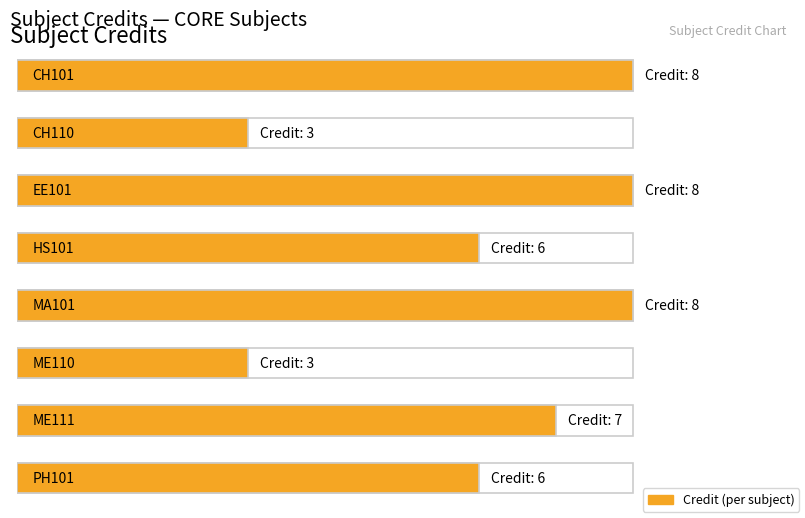

Rank the categories by value from highest to lowest.

CH101, EE101, MA101, ME111, HS101, PH101, CH110, ME110